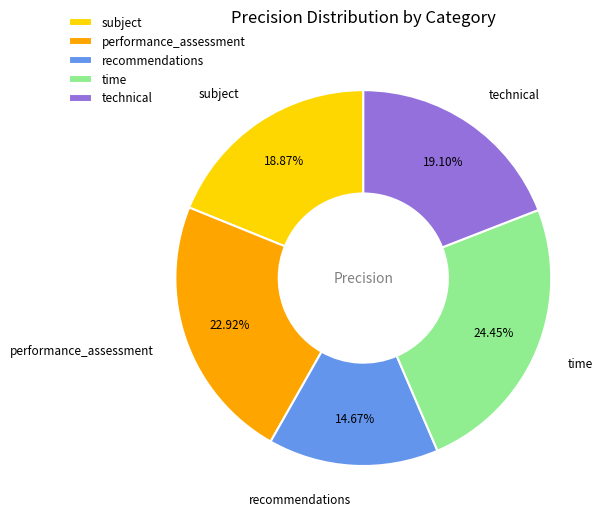

What is the largest slice in the pie chart?

time